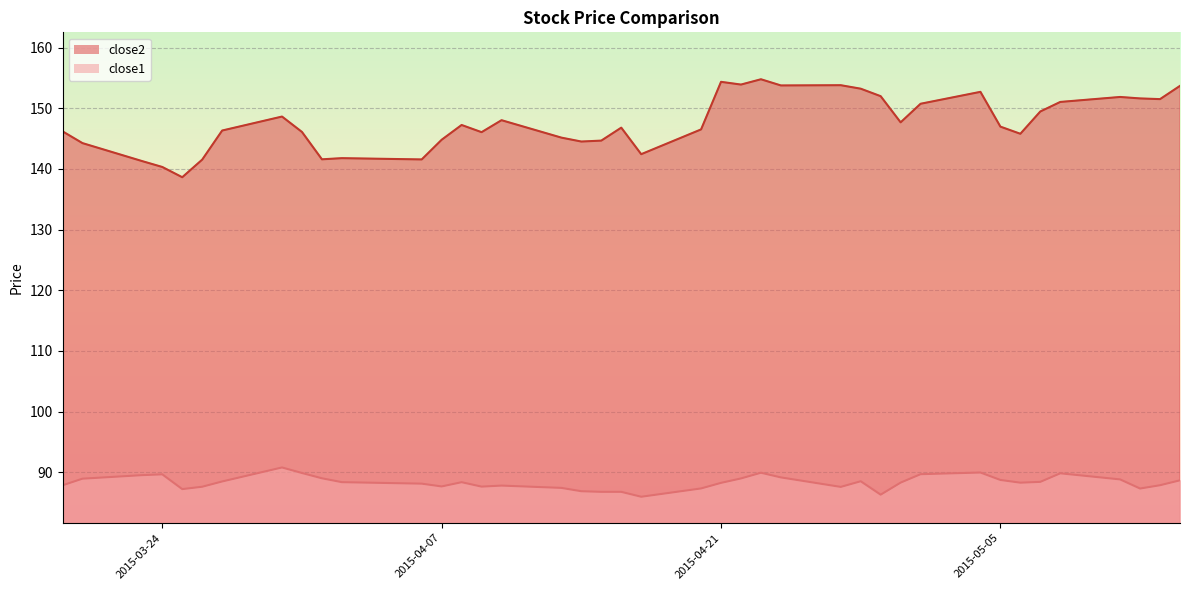

Which series has the widest spread of values?

close2